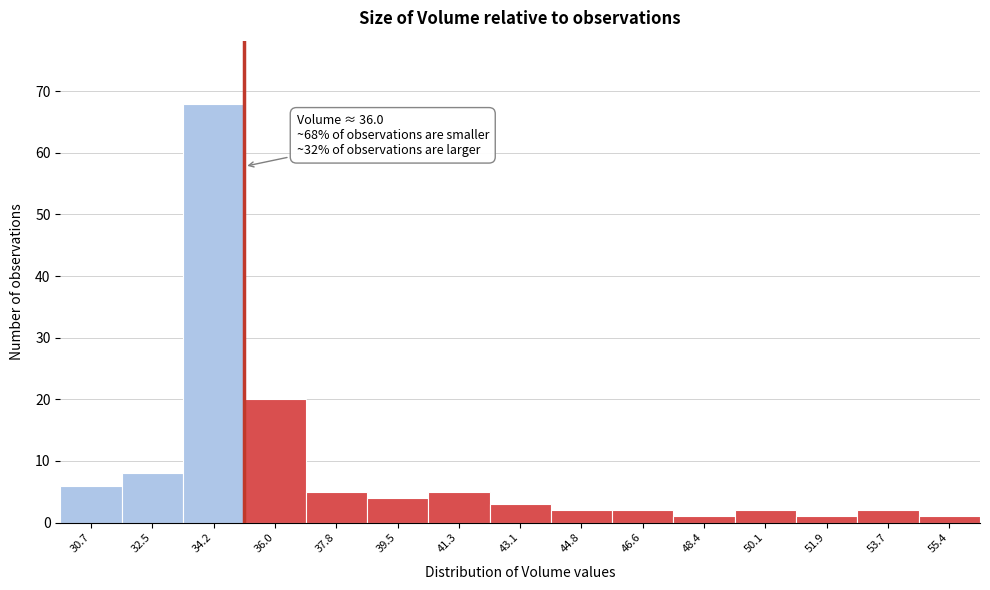

Reading left to right, list all the values displayed in this chart.

6	8	68	20	5	4	5	3	2	2	1	2	1	2	1